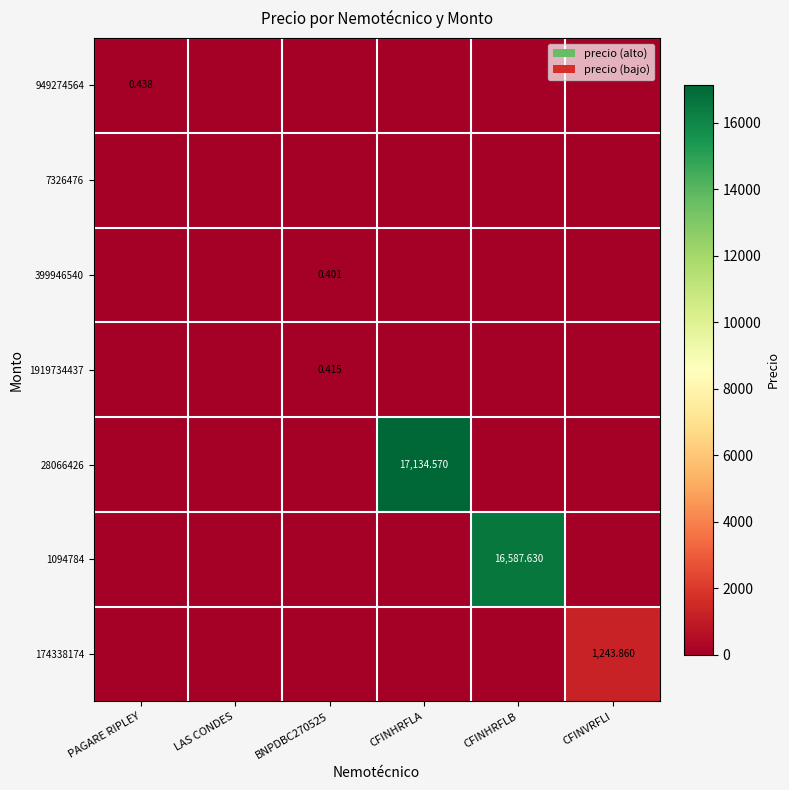

Between CFINVRFLI and BNPDBC270525, which is larger?

CFINVRFLI